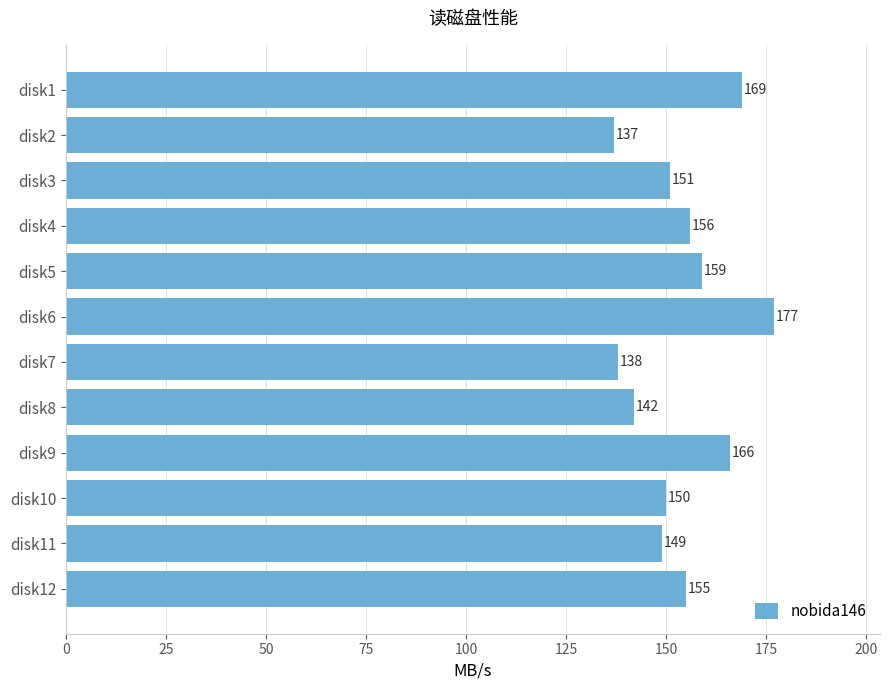

How many bars are there in total?

12